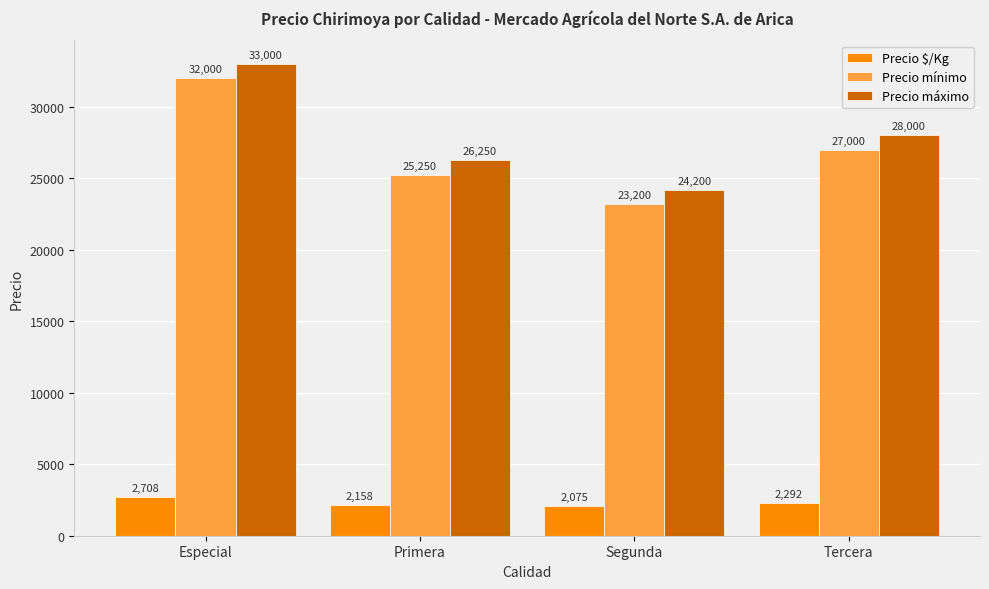

True or false: Precio máximo has a value of 33000 at Especial.

True